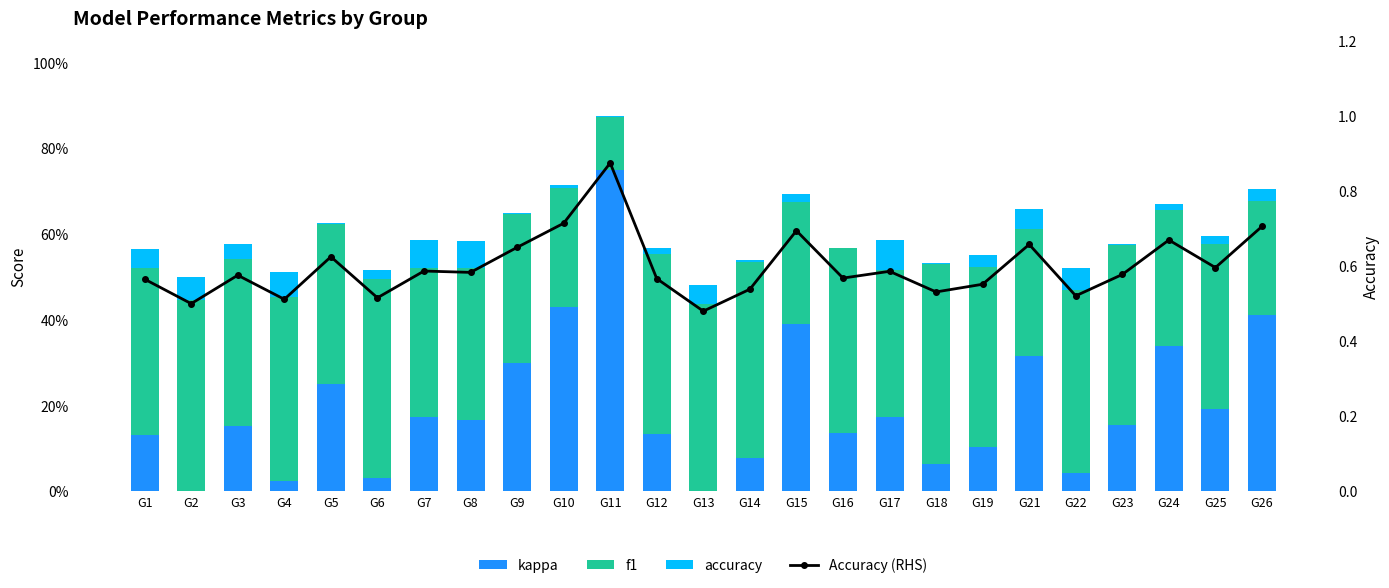

Is it true that kappa equals 0.2 at G23?

True